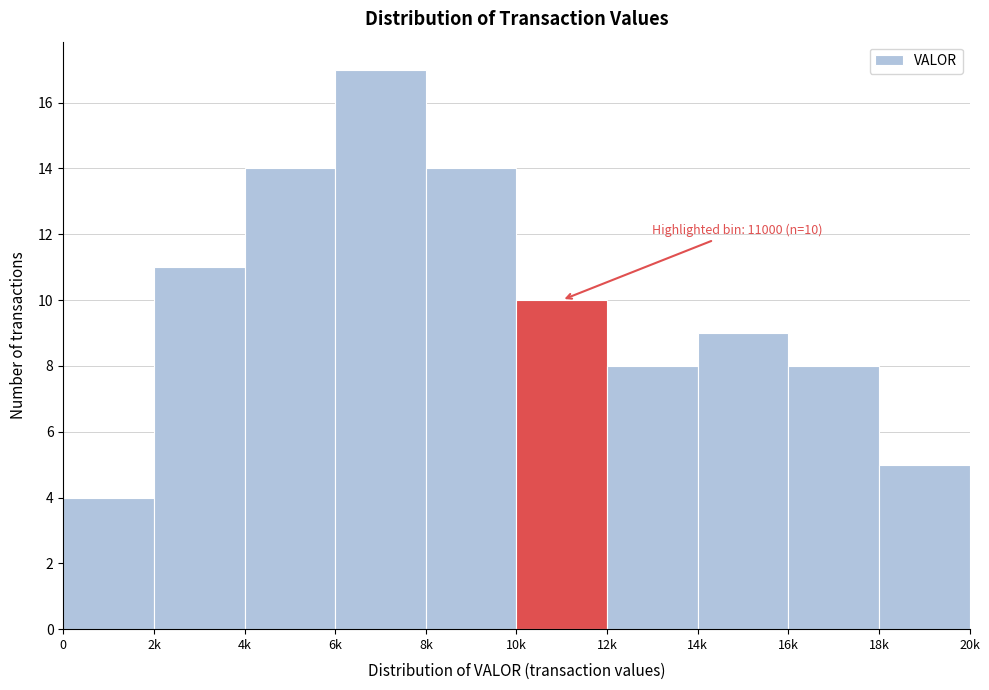

Reading right to left, transcribe all the data shown in this chart.

18k=5	16k=8	14k=9	12k=8	10k=10	8k=14	6k=17	4k=14	2k=11	0=4